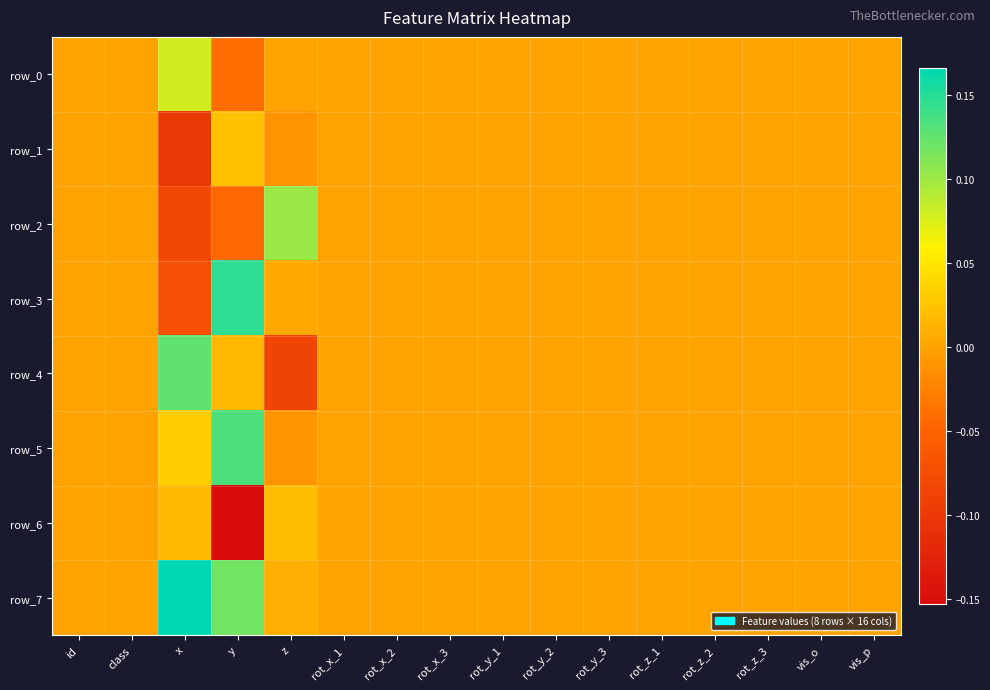

Which label corresponds to the largest value in the chart?

x